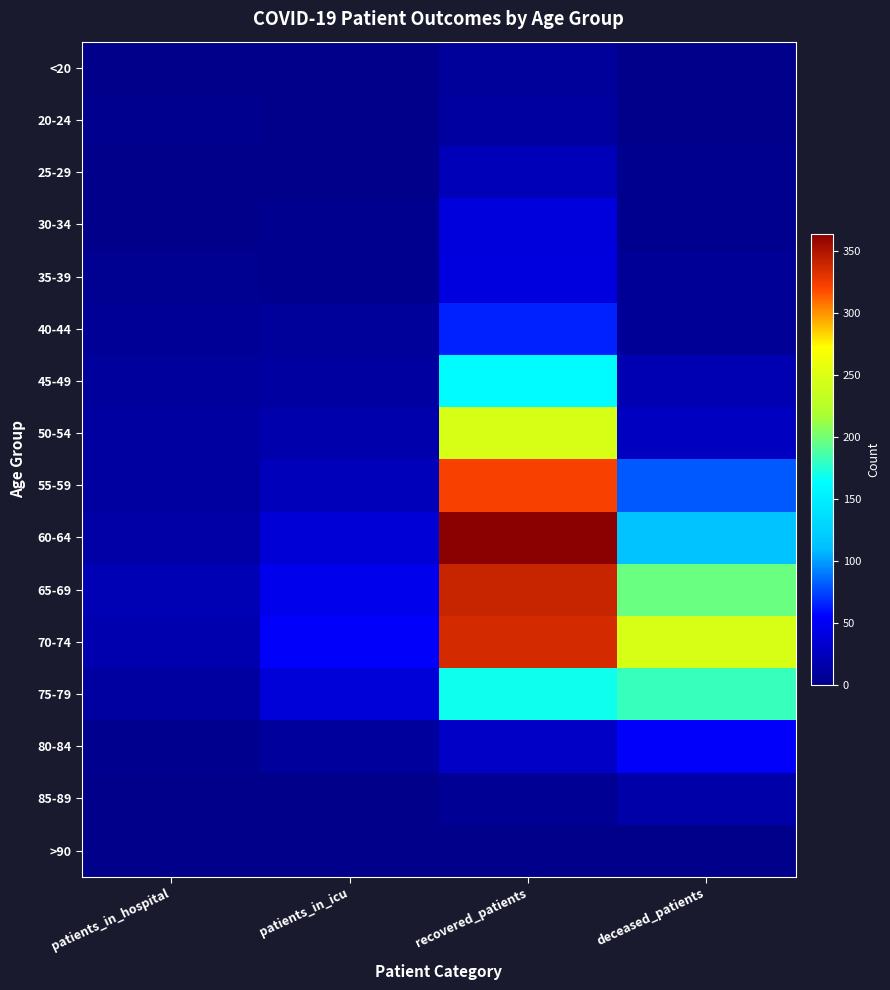

Which has a higher value, patients_in_hospital or deceased_patients?

deceased_patients